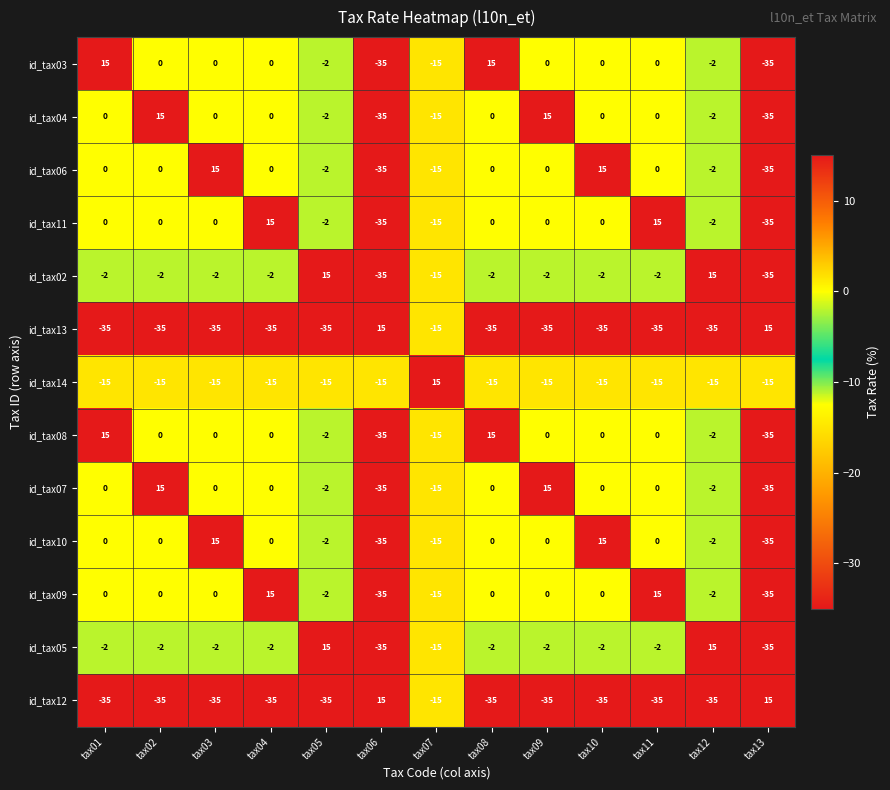

Where is id_tax05 nearest to the value -10?

tax07